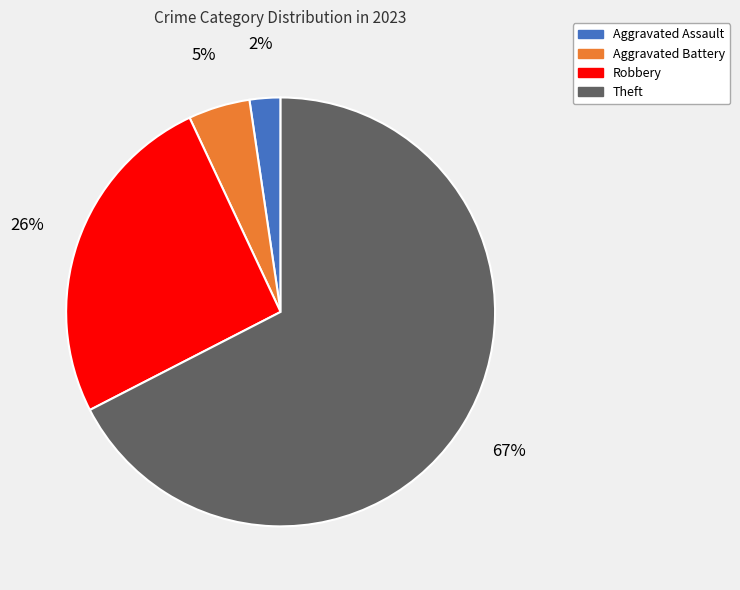

True or false: Theft accounts for 58% of the total.

False